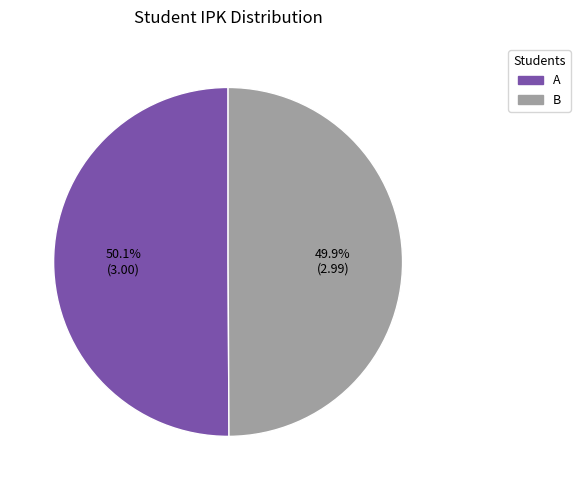

To the nearest percent, what portion does B represent?

50%